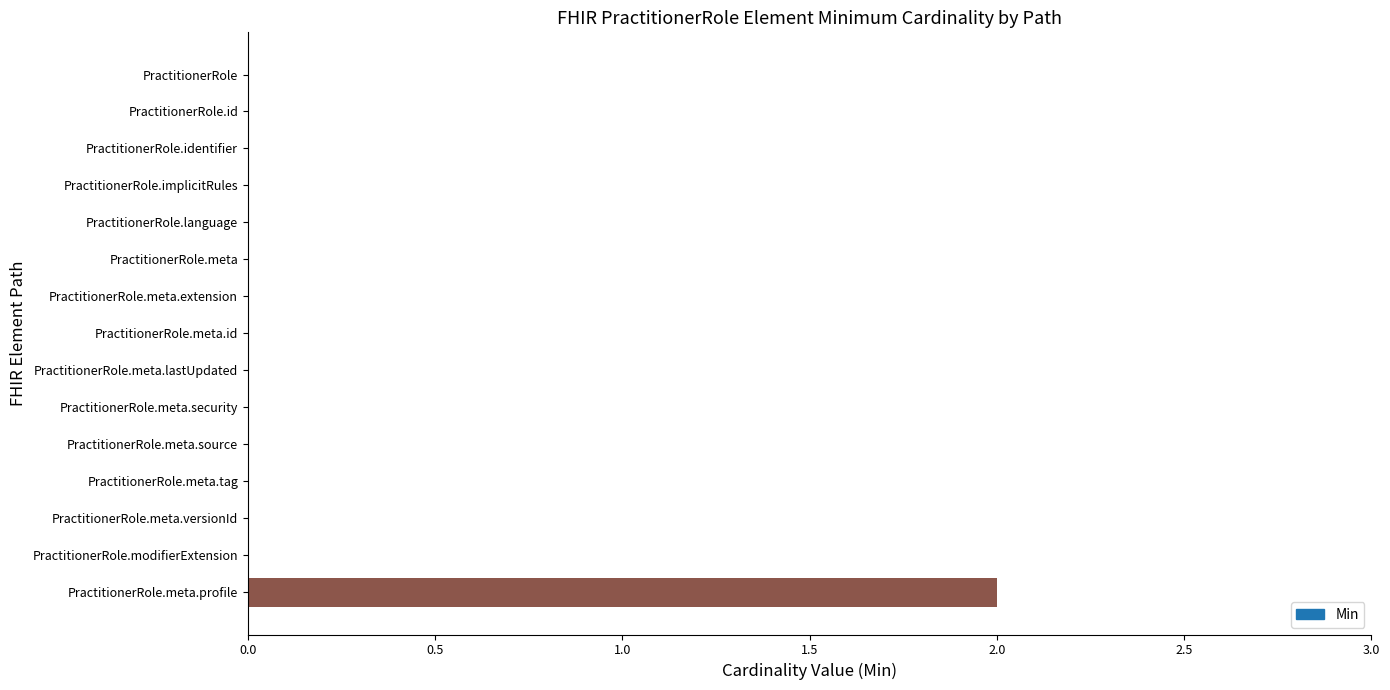

Reading bottom to top, extract all data points from this chart.

PractitionerRole.meta.profile=2	PractitionerRole.modifierExtension=0	PractitionerRole.meta.versionId=0	PractitionerRole.meta.tag=0	PractitionerRole.meta.source=0	PractitionerRole.meta.security=0	PractitionerRole.meta.lastUpdated=0	PractitionerRole.meta.id=0	PractitionerRole.meta.extension=0	PractitionerRole.meta=0	PractitionerRole.language=0	PractitionerRole.implicitRules=0	PractitionerRole.identifier=0	PractitionerRole.id=0	PractitionerRole=0